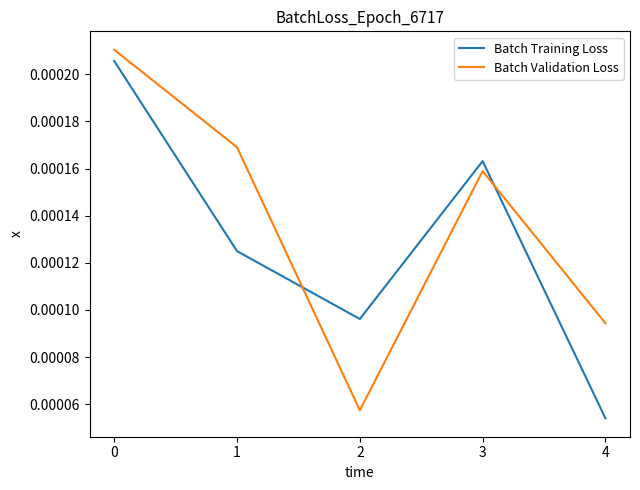

What are all the series names shown in the legend?

Batch Training Loss, Batch Validation Loss